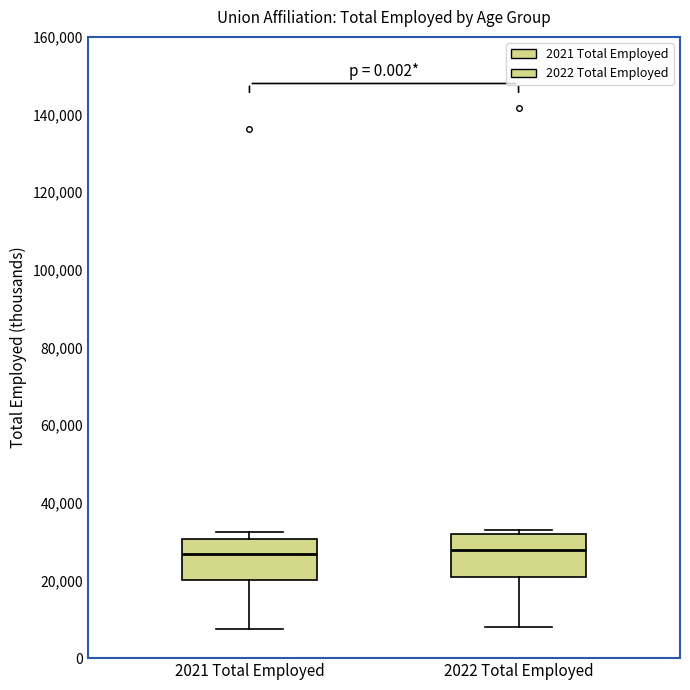

Reading left to right, read every box against the y-axis: the position of its median line, the range the box covers, and the ends of its whiskers. The values are not printed on the chart, so give them approximately, as read against the axis.

2021 Total Employed: median 26000, box 20000 to 30000, whiskers 8000 to 32000
2022 Total Employed: median 28000, box 20000 to 32000, whiskers 8000 to 34000